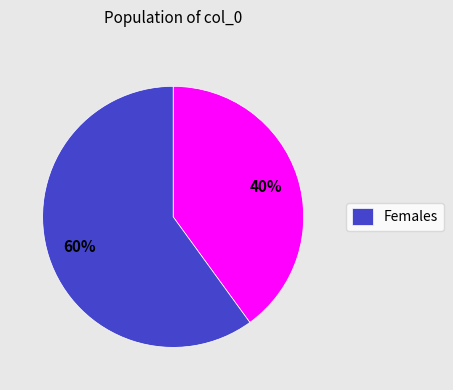

To the nearest percent, what is the difference between the largest and smallest slice percentages?

20%